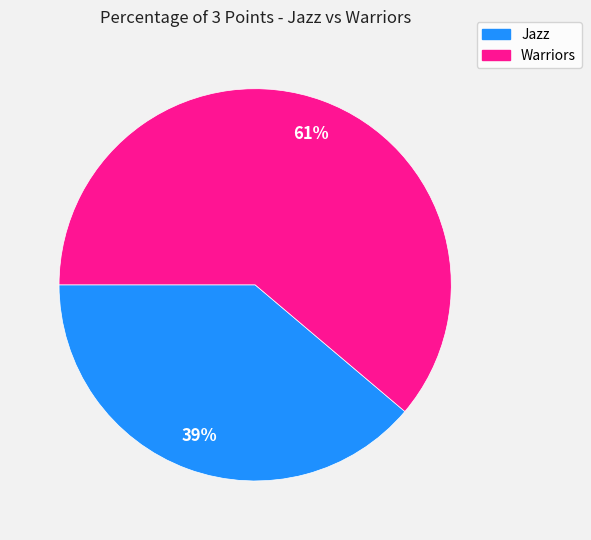

Does any single category account for the majority?

Yes